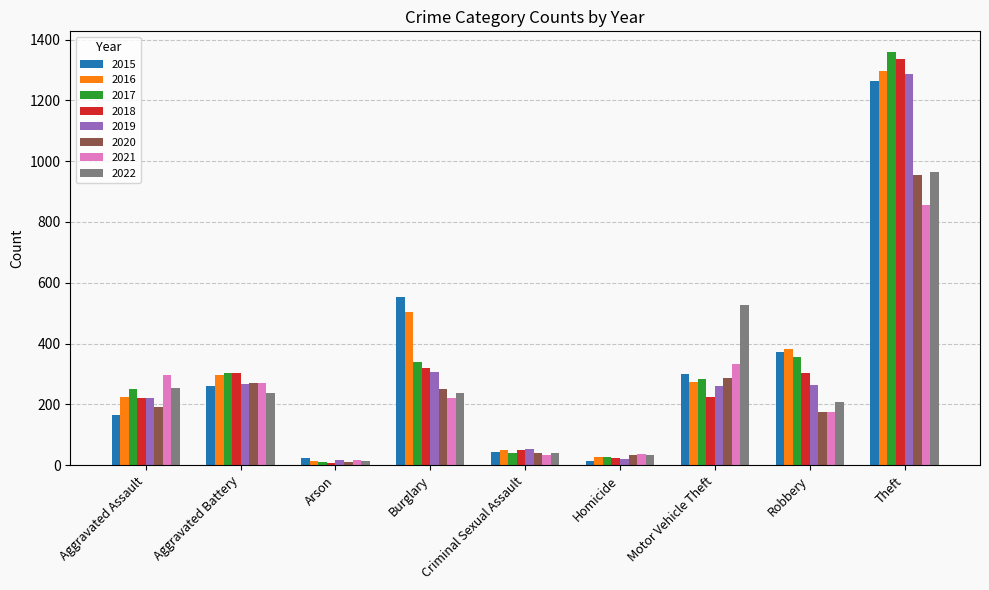

Where does the 2016 series first go above 272?

Aggravated Battery